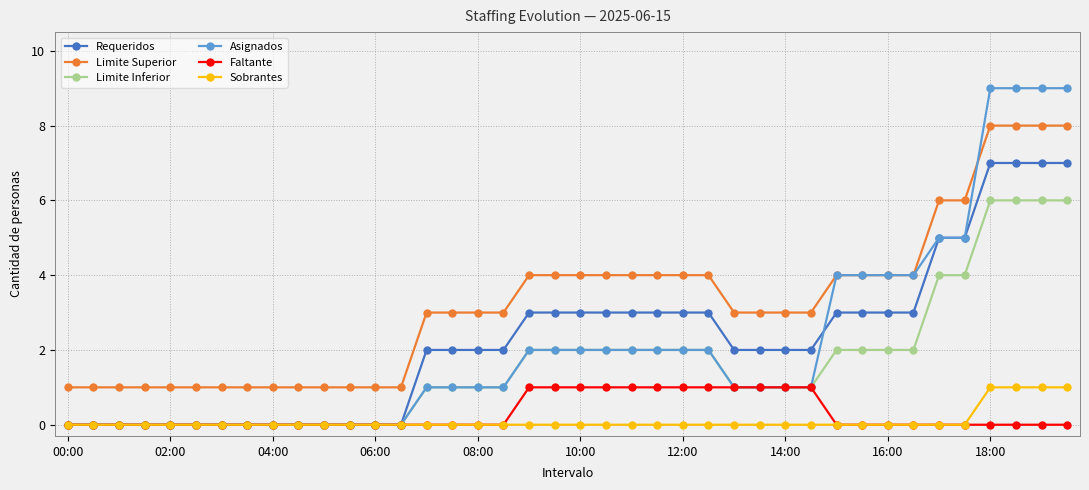

What is the highest value of the Asignados series?

9